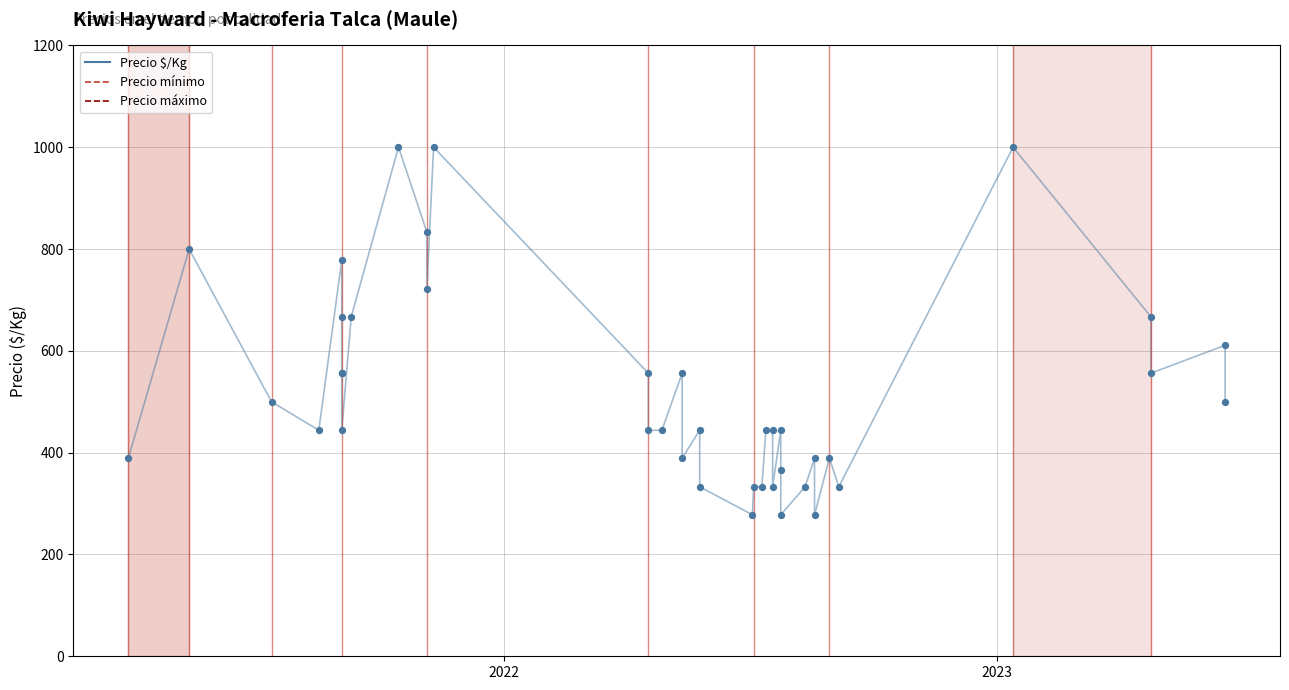

What are all the series names shown in the legend?

Precio $/Kg, Precio mínimo, Precio máximo